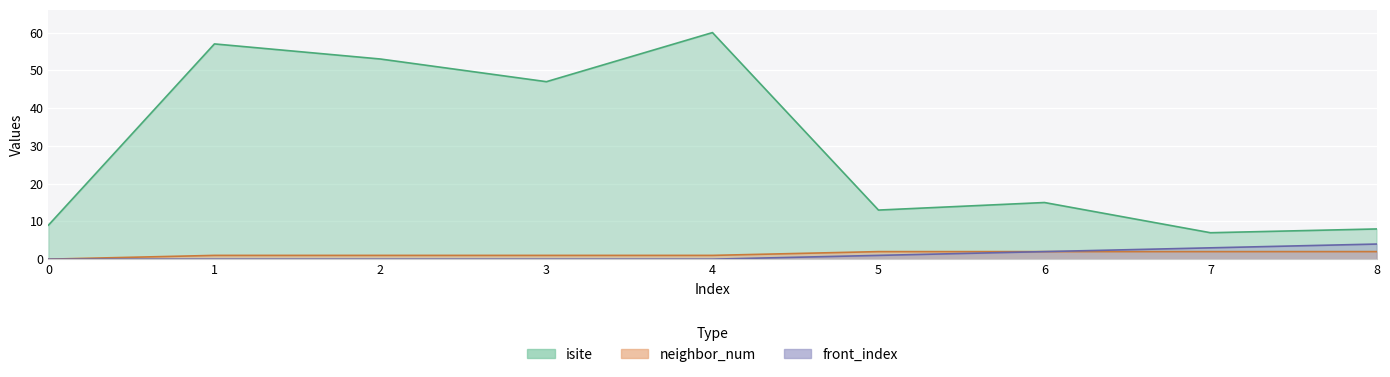

Reading right to left, transcribe all the data shown in this chart.

isite: 8=8	7=7	6=15	5=13	4=60	3=47	2=53	1=57	0=9
neighbor_num: 8=2	7=2	6=2	5=2	4=1	3=1	2=1	1=1	0=0
front_index: 8=4	7=3	6=2	5=1	4=0	3=0	2=0	1=0	0=0